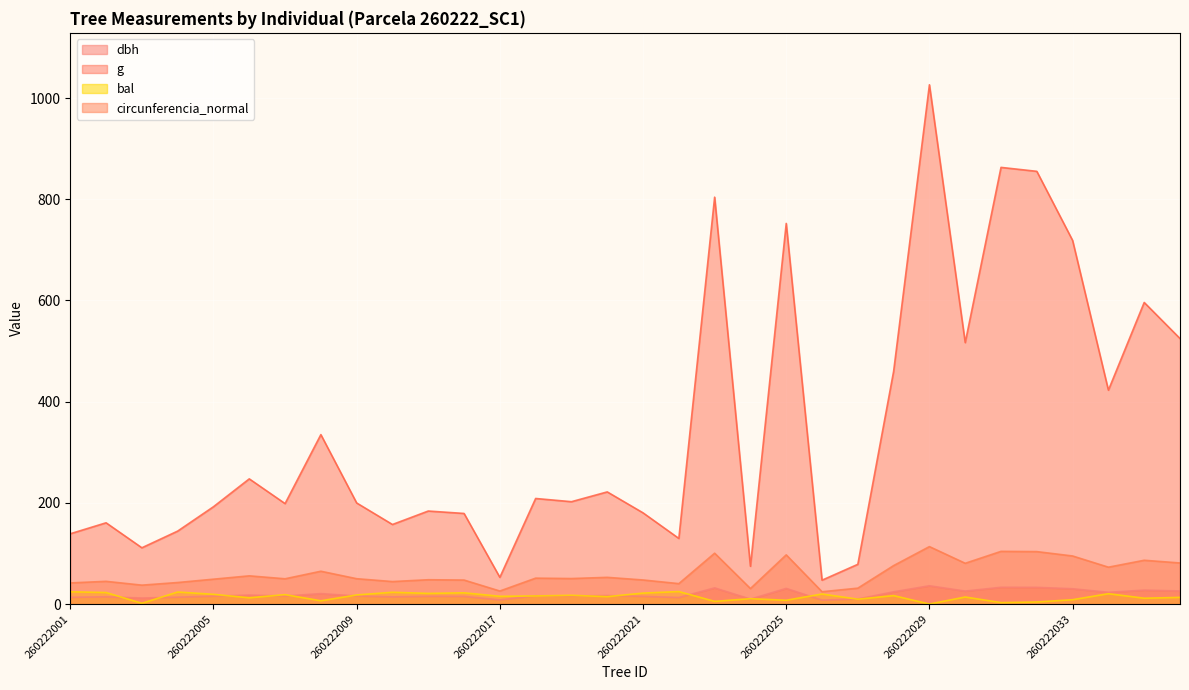

What is the approximate value of bal at 260222004?

23.8